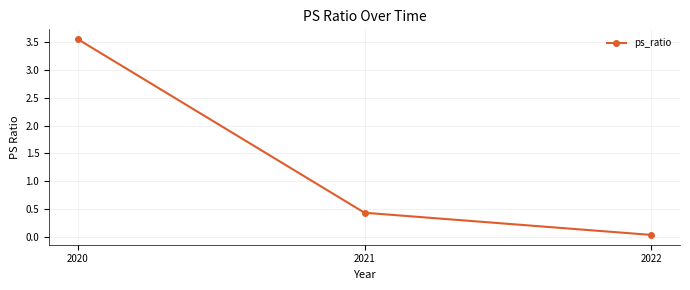

Is it true that the value at 2020 is 5.9?

False